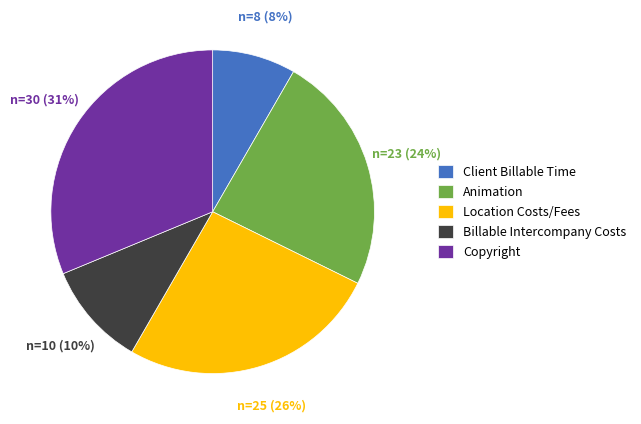

Is Animation the majority of the pie?

No